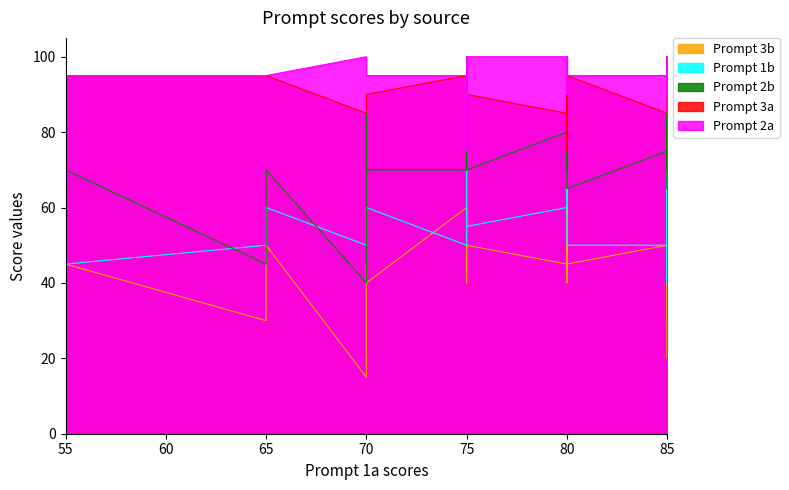

How many Prompt 2a values are between 95 and 100?

26